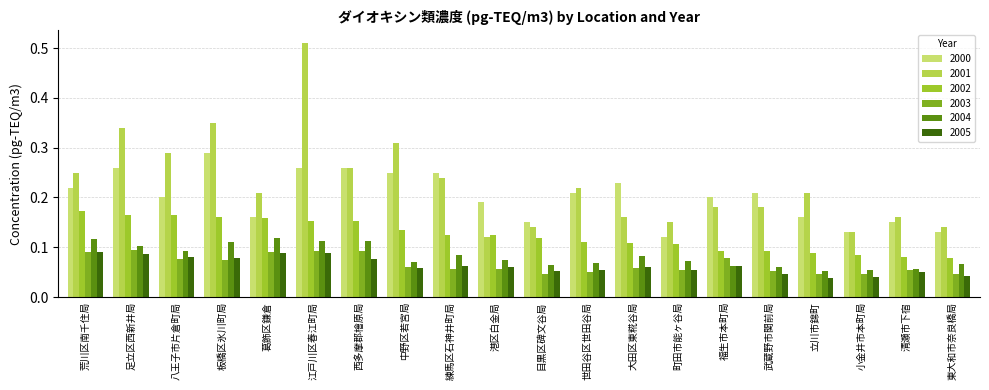

Which series has the widest spread of values?

2001